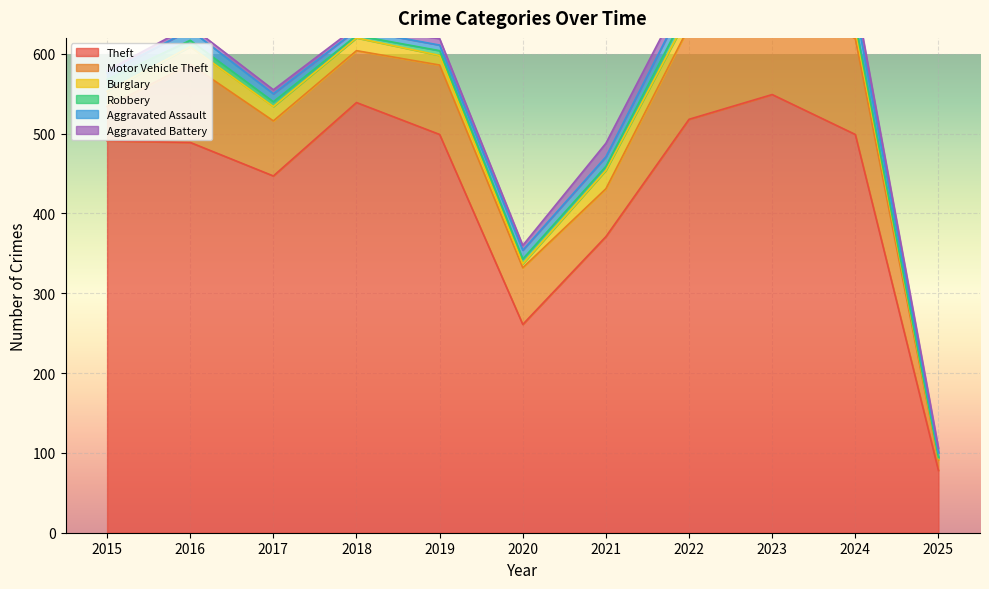

List the series in order of their peak value, highest first.

Theft, Motor Vehicle Theft, Burglary, Aggravated Assault, Aggravated Battery, Robbery